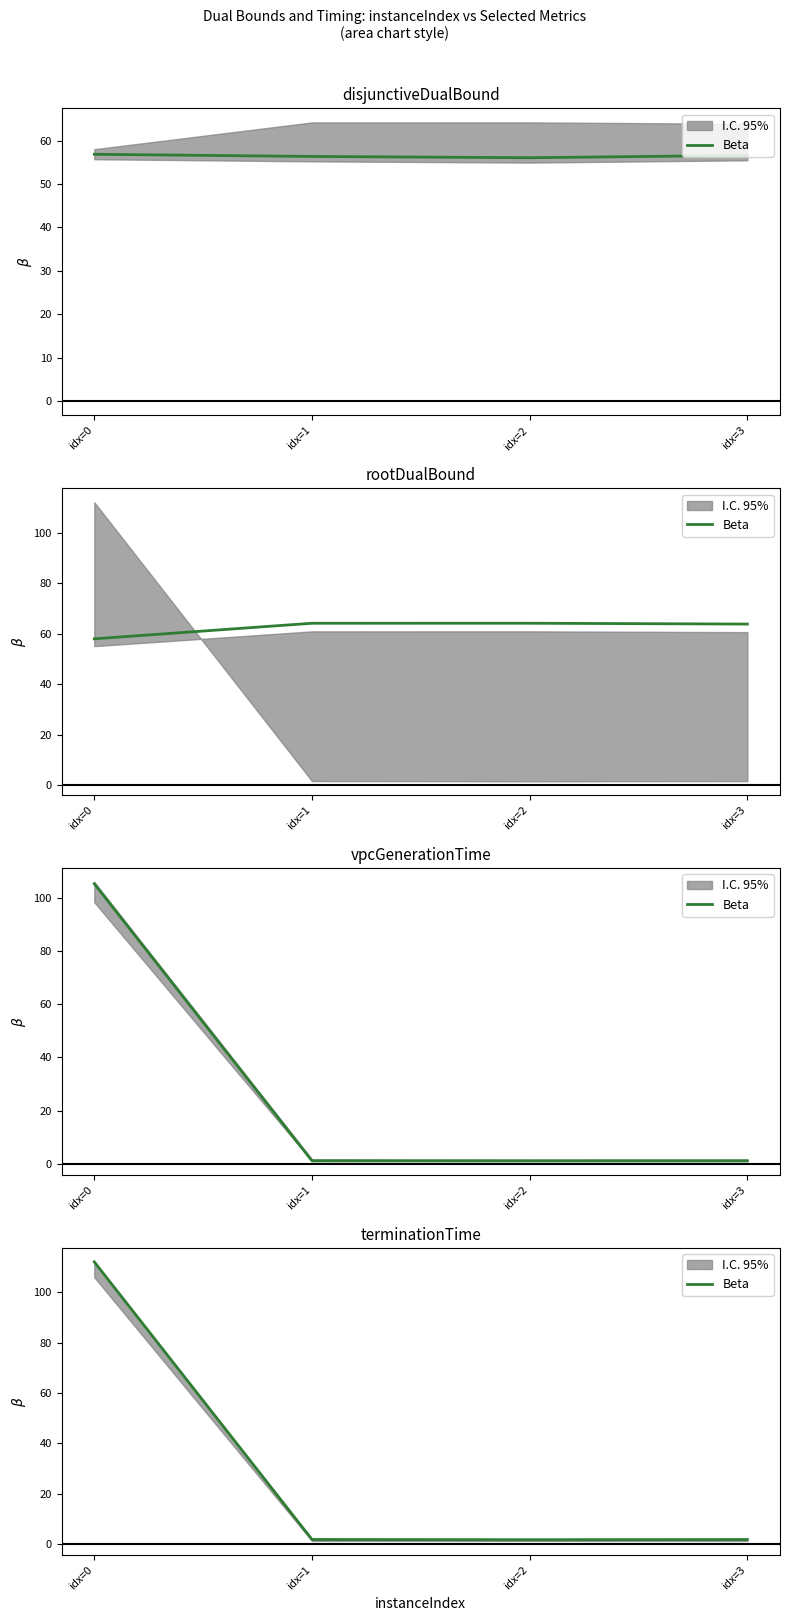

What value does the data have at idx=0?

112.0